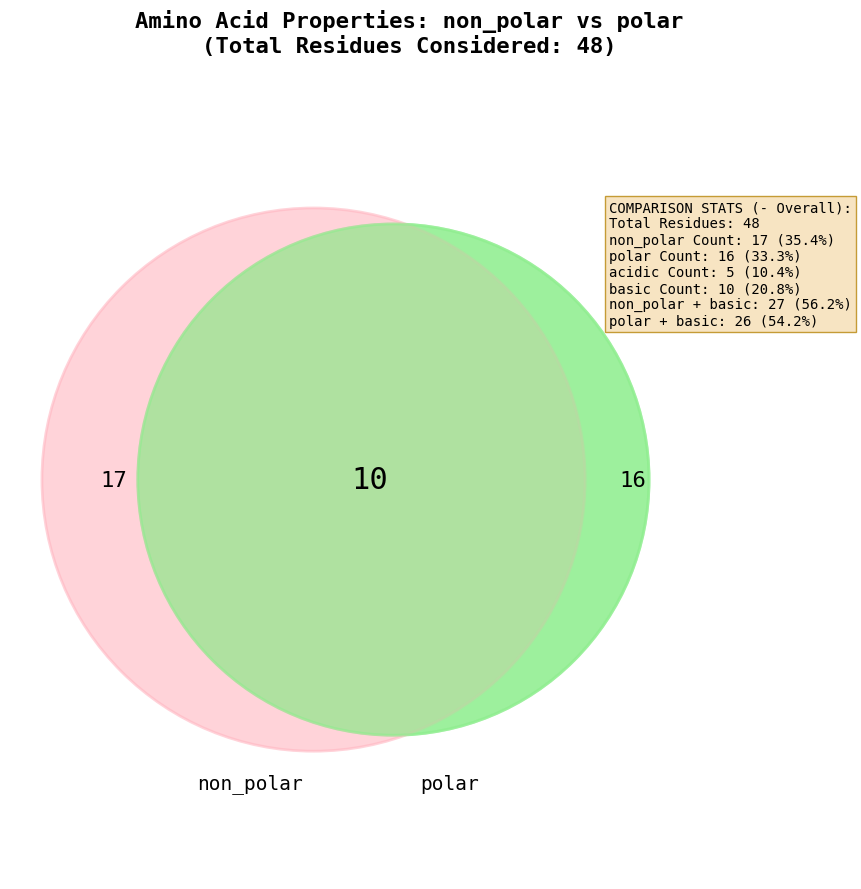

What is the total percentage of basic and non_polar?

56.3%